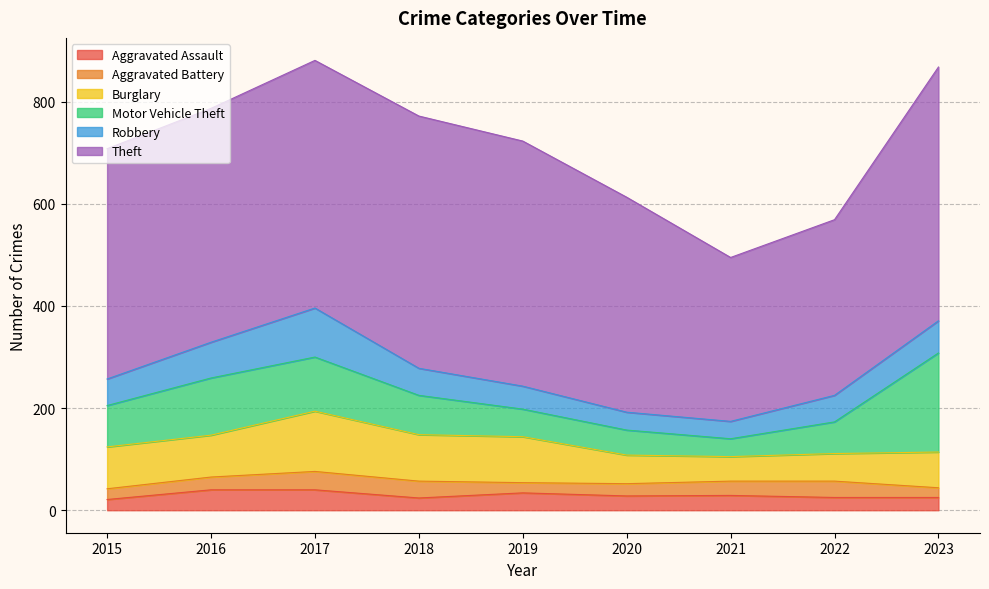

True or false: Theft and Robbery intersect in this chart.

False